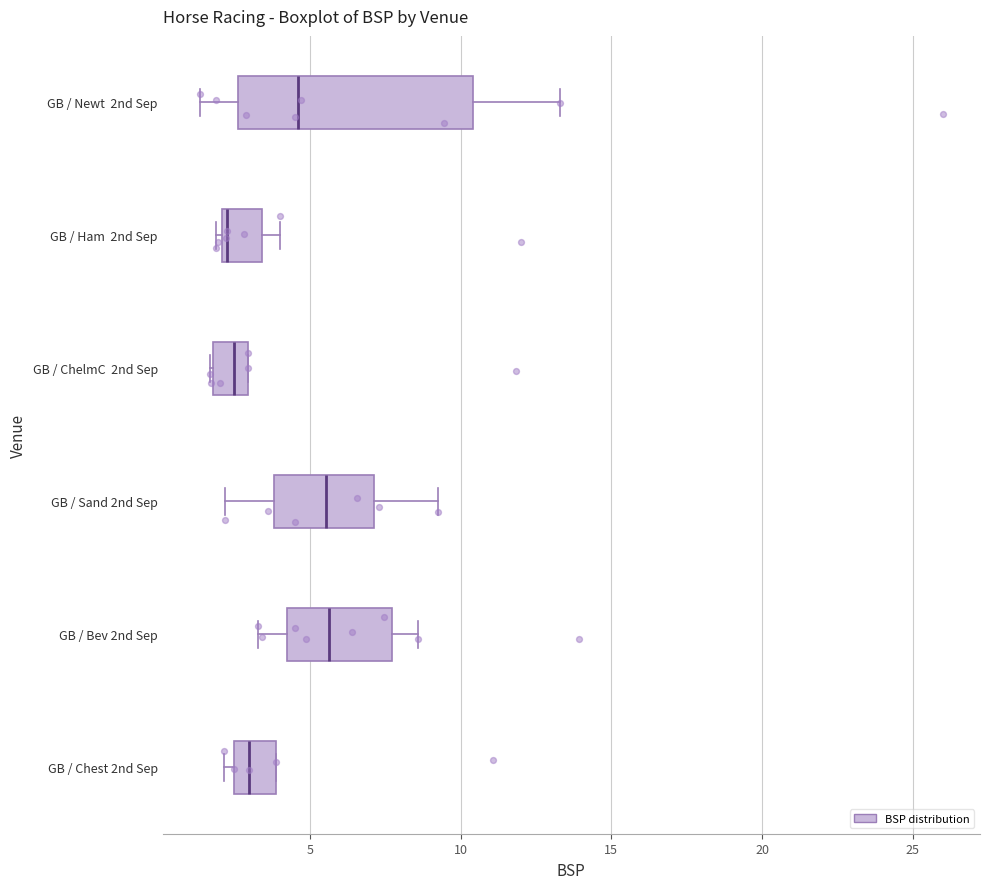

Where is the left edge of the box for GB / Bev 2nd Sep on the x-axis? The values are not printed on the chart, so give them approximately, as read against the axis.

4.0